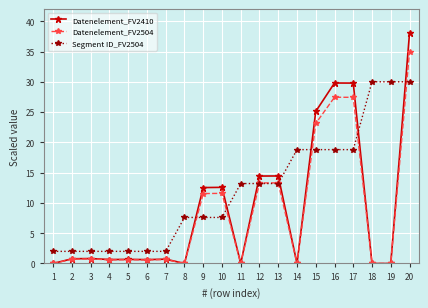

Rank the series at 9 from lowest to highest value.

Segment ID_FV2504, Datenelement_FV2504, Datenelement_FV2410